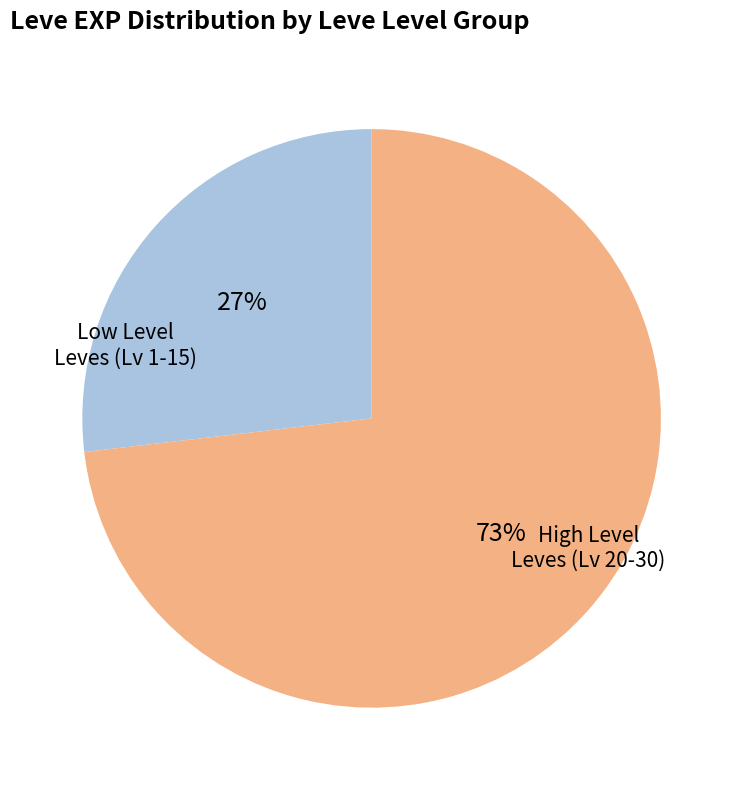

To the nearest percent, what is the difference between the largest and smallest slice percentages?

46%